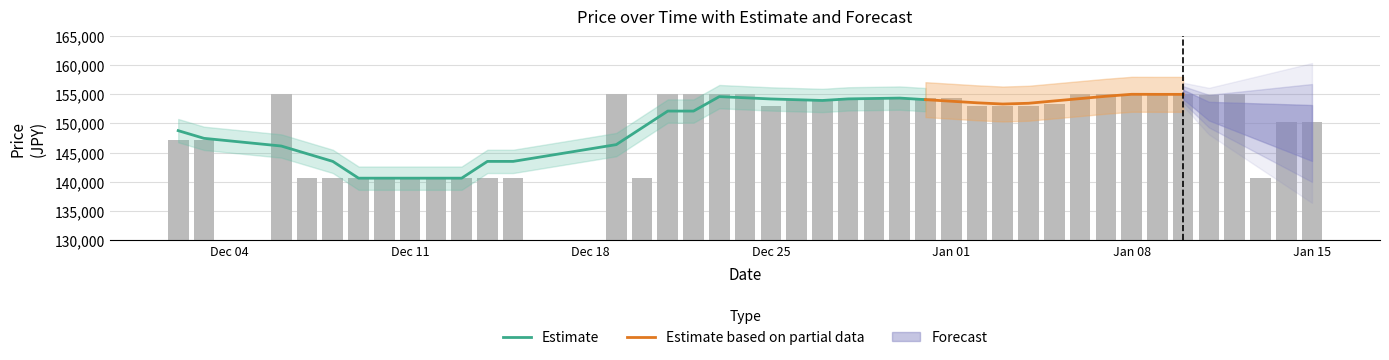

What value does the data have at Dec 25, to the nearest 50?

153000